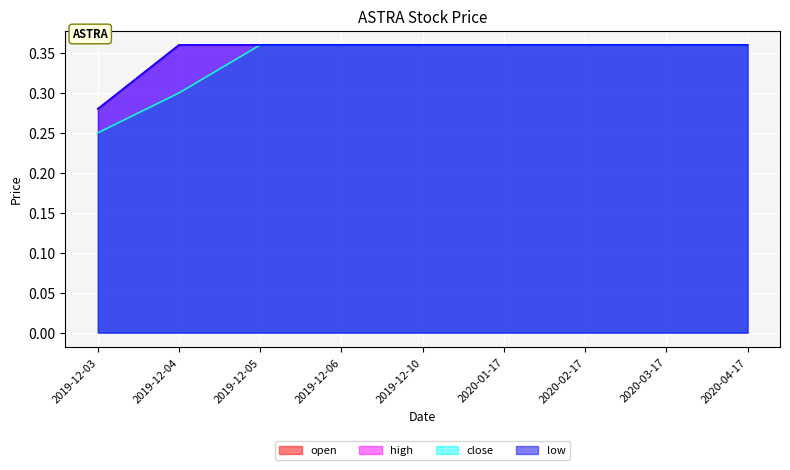

How many lines are shown in the chart?

4